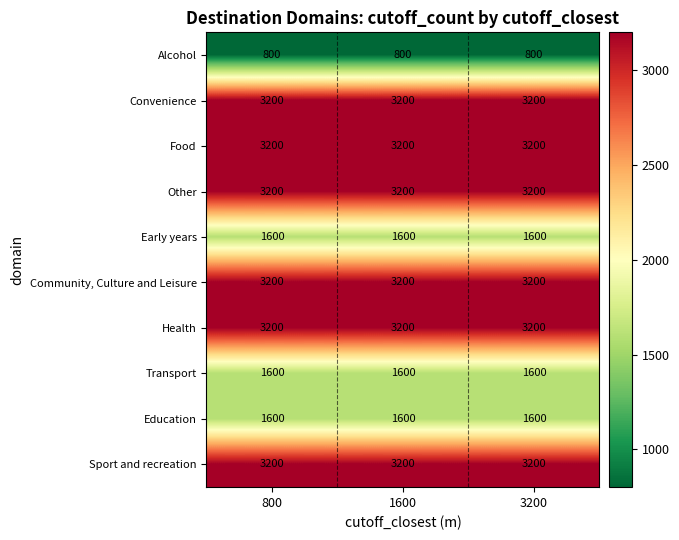

True or false: Convenience has a value of 3200 at 1600.

True